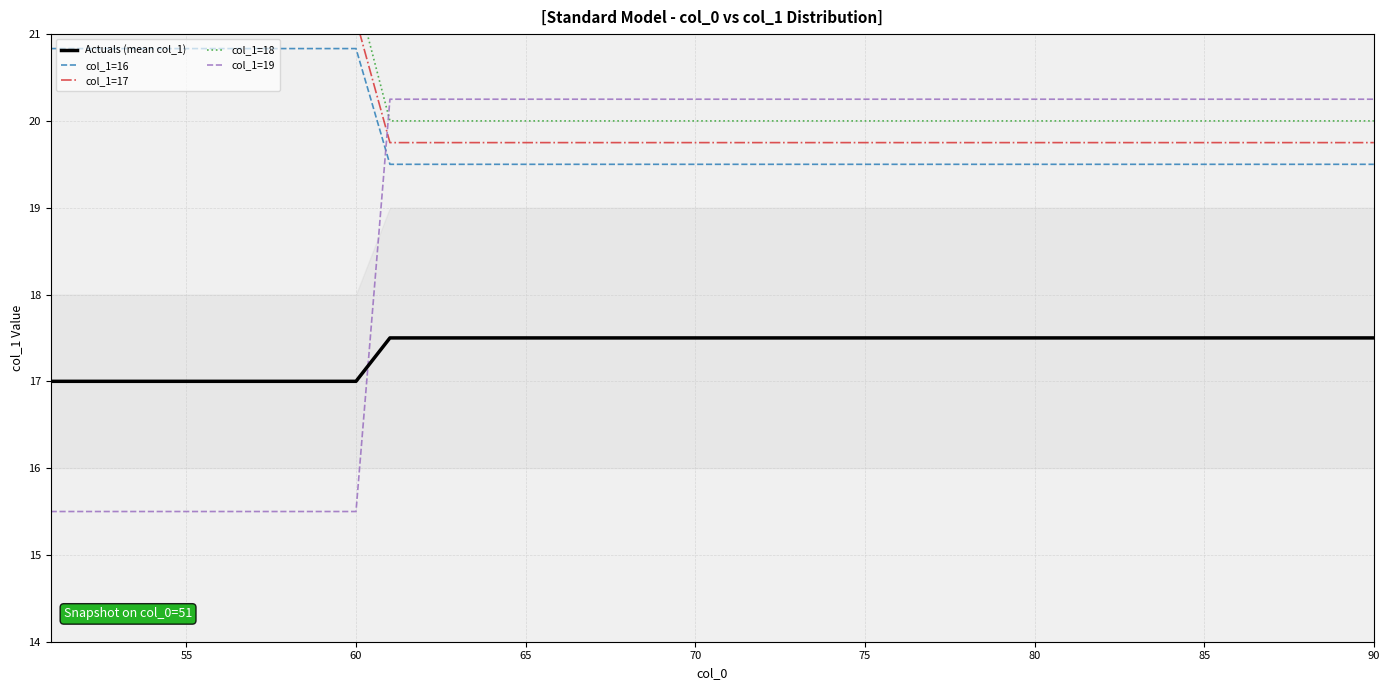

Count the number of categories in the chart.

40